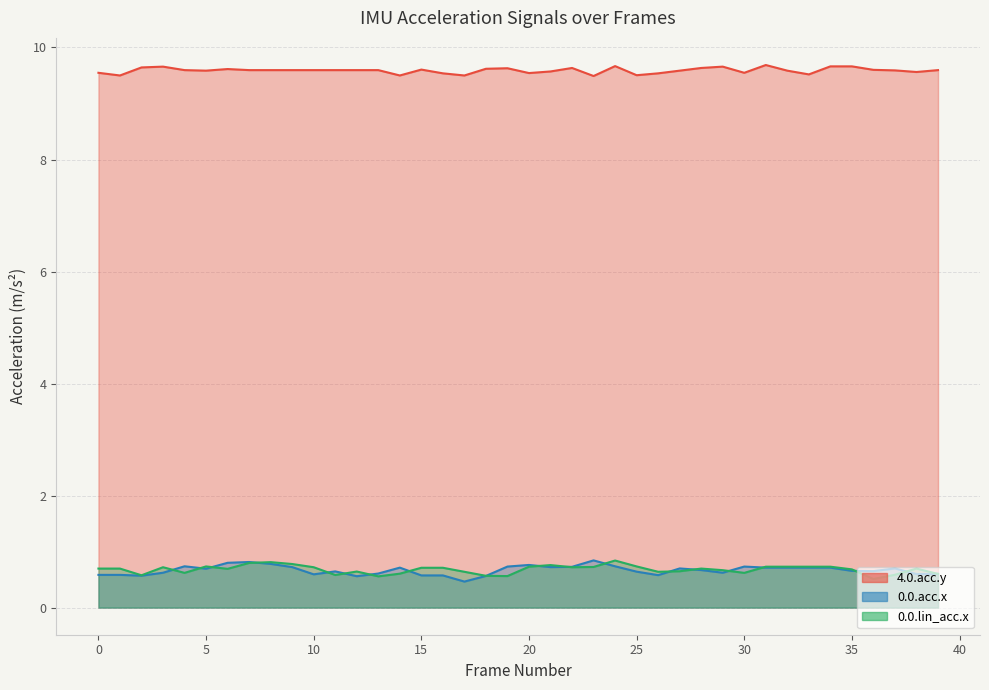

Where is 0.0.acc.x nearest to the value 0?

17